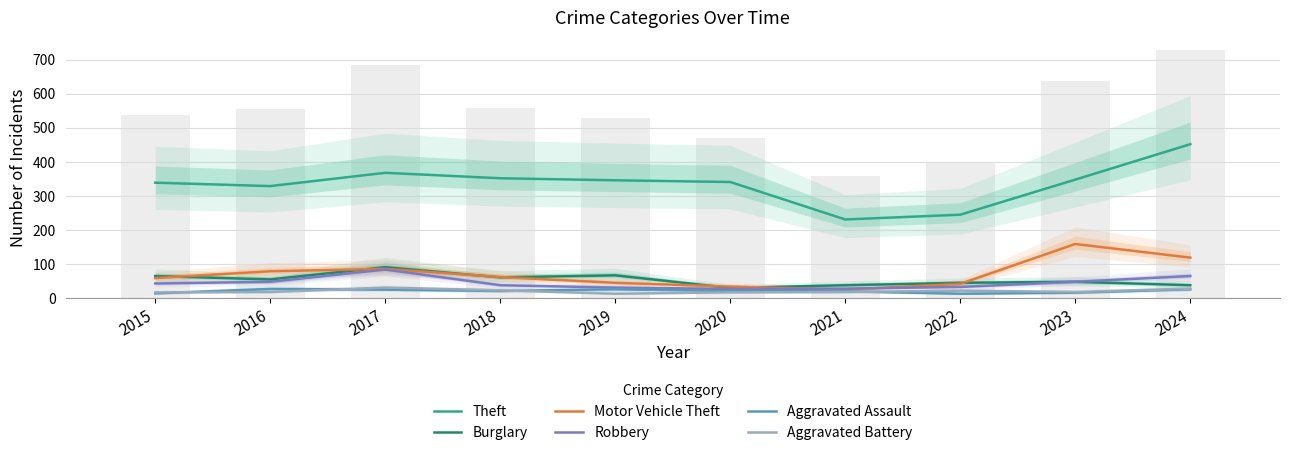

What is the minimum value shown in the chart?

13